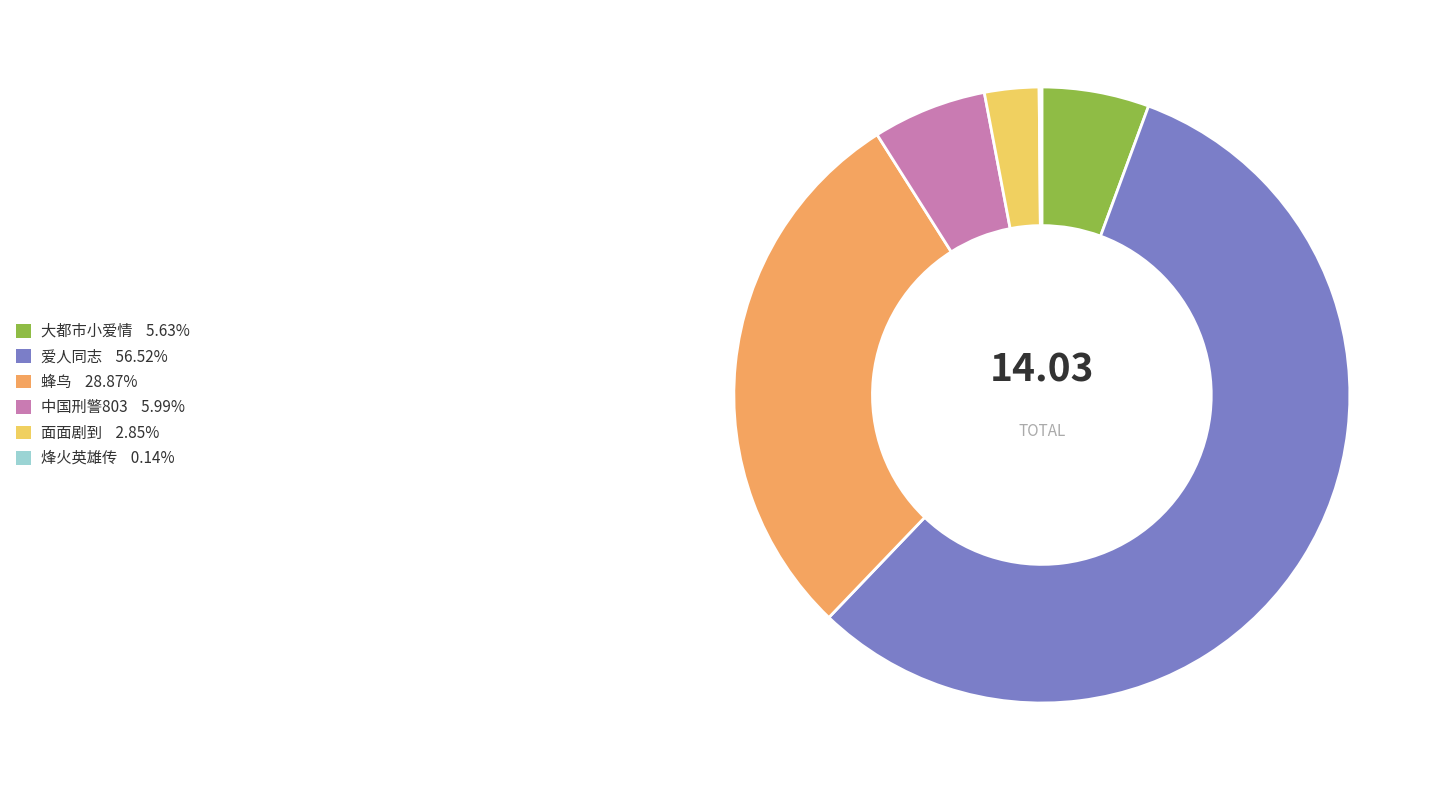

Is there a majority slice in this chart?

Yes